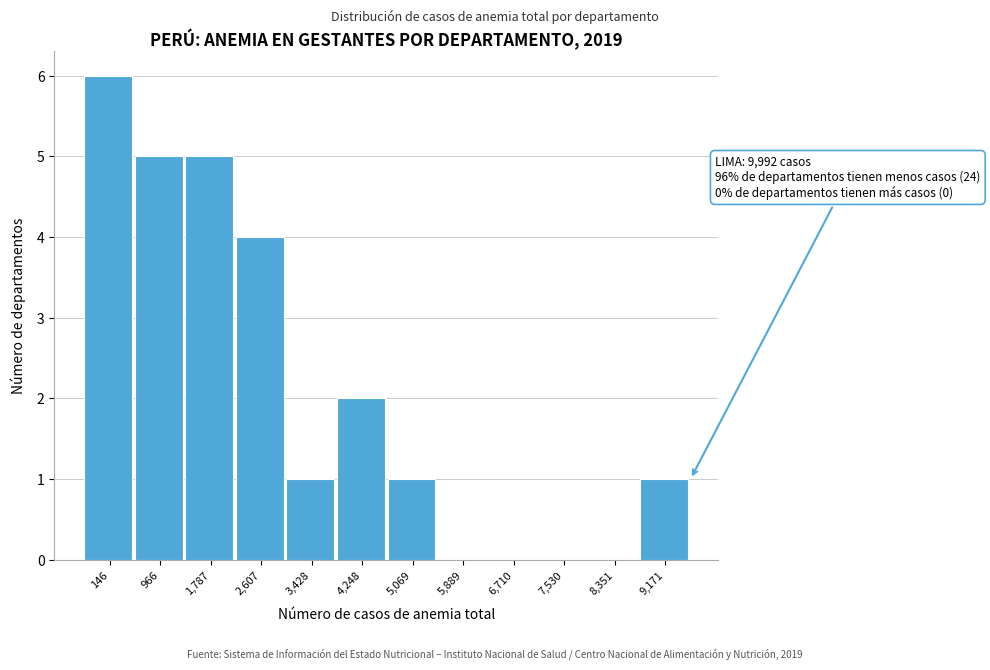

Reading left to right, what are all the values shown in this chart?

146=6	966=5	1,787=5	2,607=4	3,428=1	4,248=2	5,069=1	5,889=0	6,710=0	7,530=0	8,351=0	9,171=1